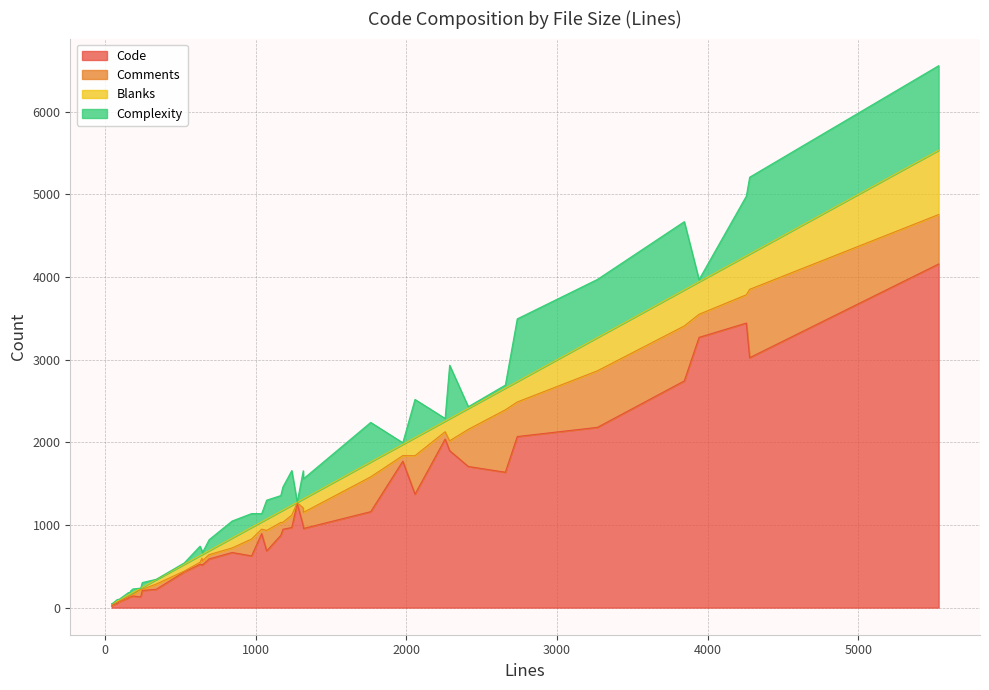

What is the highest value of the Blanks series?

778